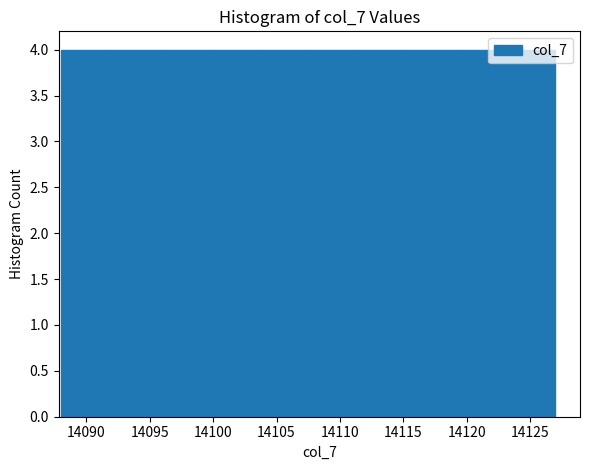

Reading left to right, transcribe this chart: for each bar, give the range it covers on the x-axis and its height. Neither the bar edges nor the heights are printed on the chart, so give them approximately, as read against the axes.

14088.0 to 14091.9: 4
14091.9 to 14095.8: 4
14095.8 to 14099.7: 4
14099.7 to 14103.6: 4
14103.6 to 14107.5: 4
14107.5 to 14111.4: 4
14111.4 to 14115.3: 4
14115.3 to 14119.2: 4
14119.2 to 14123.1: 4
14123.1 to 14127.0: 4